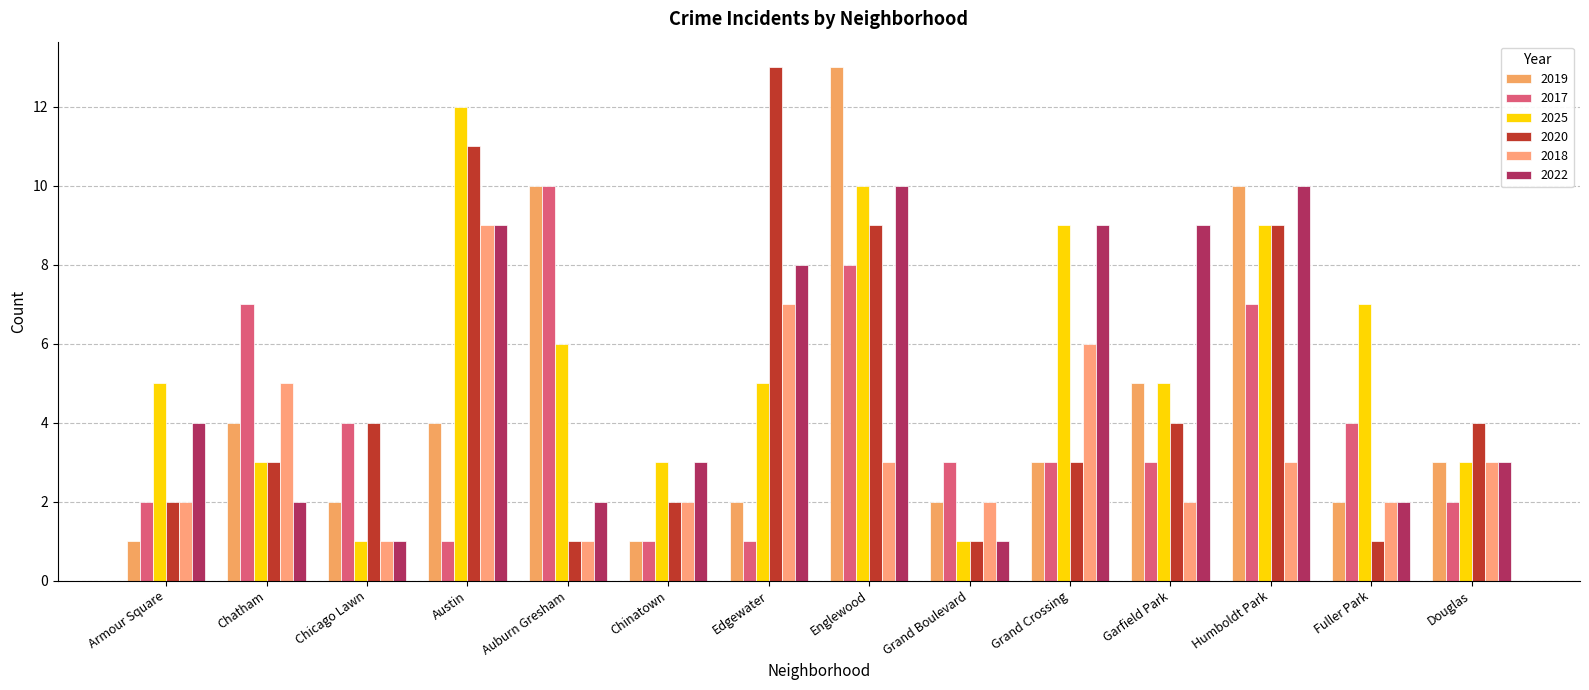

What is the smallest value displayed?

1